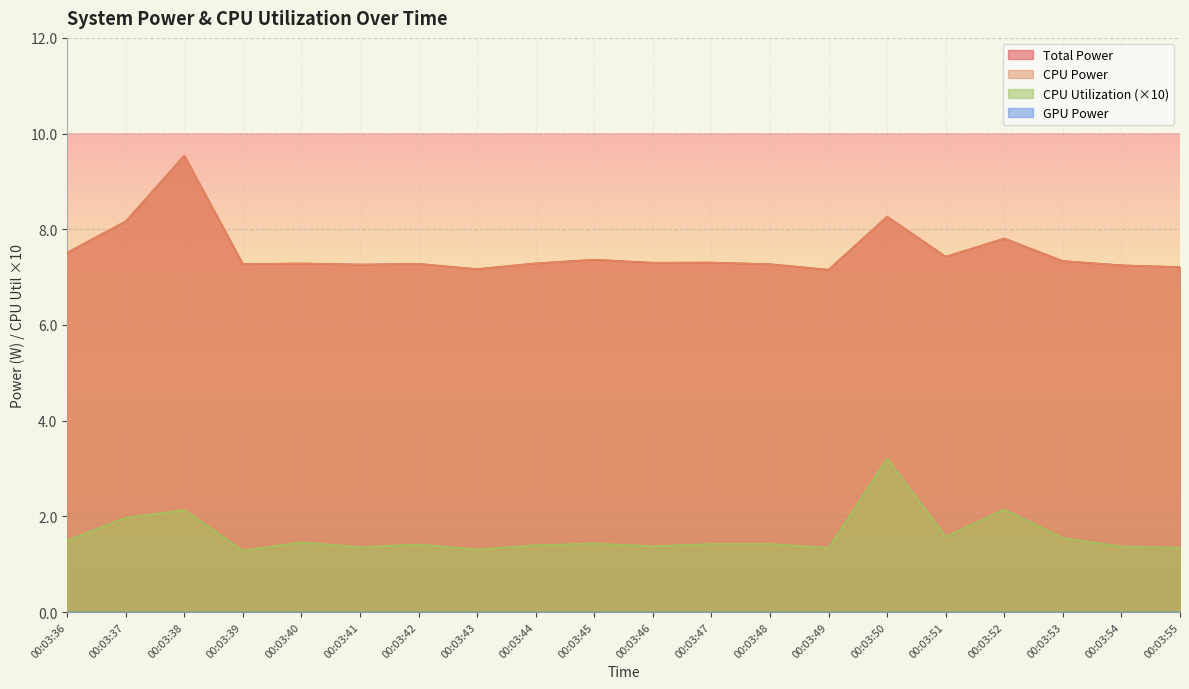

What is the maximum value shown in the chart?

9.5